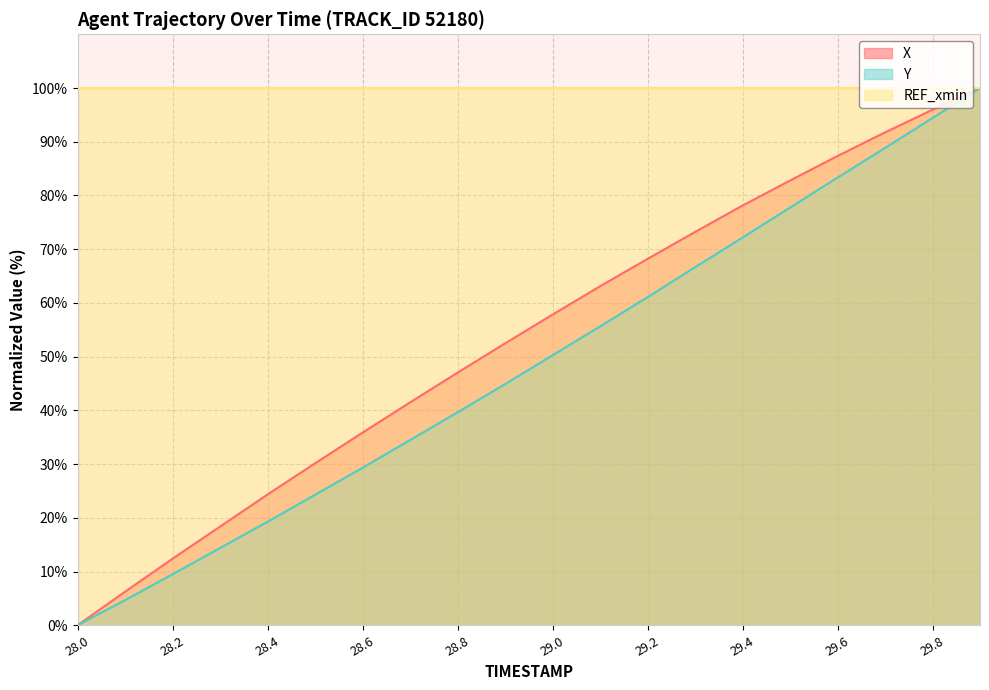

Reading right to left, transcribe all the data shown in this chart.

X: 29.9=100.0	29.8=96.0	29.7=91.7	29.6=87.3	29.5=82.8	29.4=78.1	29.3=73.2	29.2=68.2	29.1=63.1	29.0=57.8	28.9=52.5	28.8=47.0	28.7=41.5	28.6=35.9	28.5=30.1	28.4=24.3	28.3=18.4	28.2=12.4	28.1=6.2	28.0=0.0
Y: 29.9=100.0	29.8=94.4	29.7=88.8	29.6=83.3	29.5=77.7	29.4=72.2	29.3=66.6	29.2=61.1	29.1=55.6	29.0=50.2	28.9=44.9	28.8=39.6	28.7=34.5	28.6=29.3	28.5=24.3	28.4=19.3	28.3=14.4	28.2=9.5	28.1=4.7	28.0=0.0